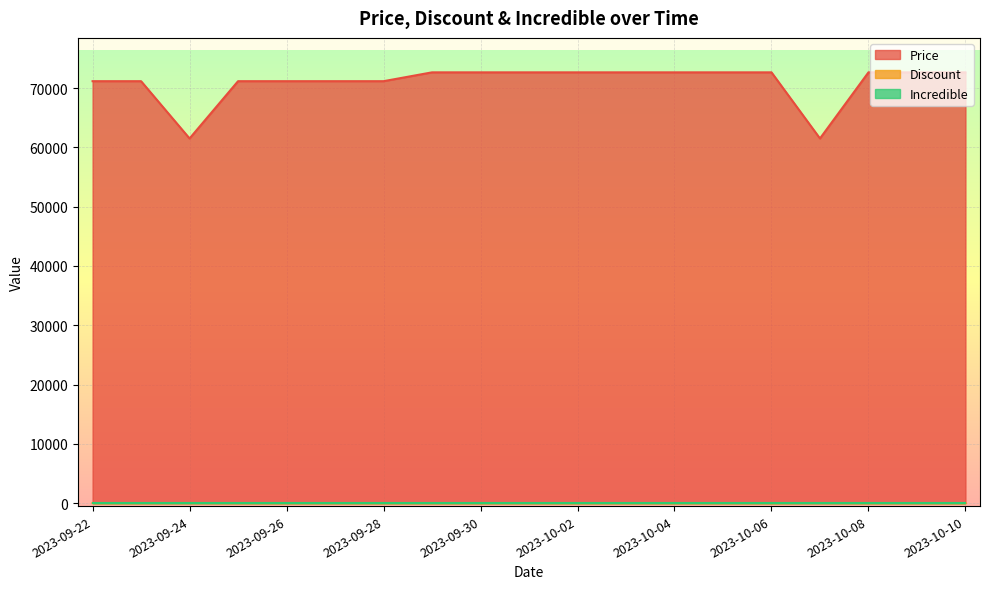

What is the maximum value shown in the chart?

72650